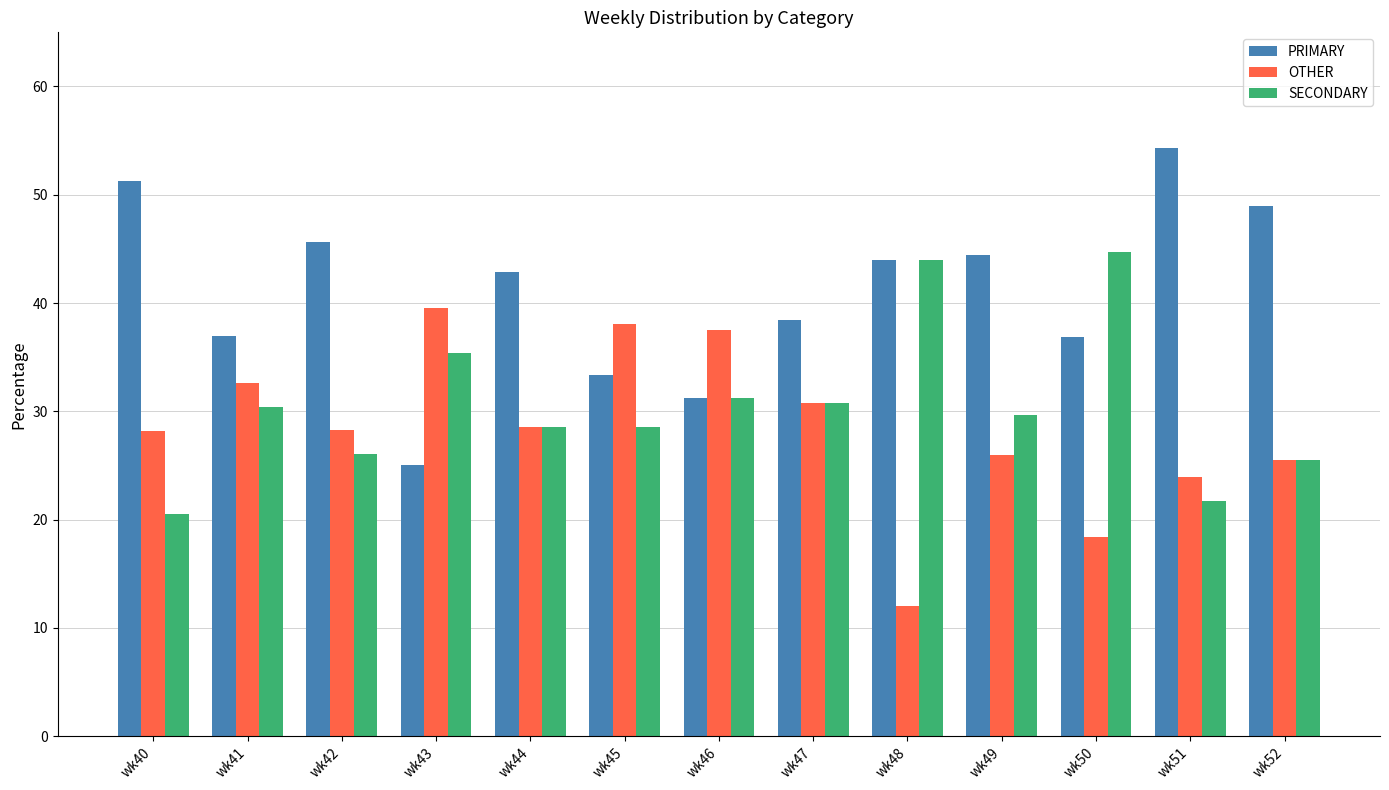

How many bars are there in each group?

3